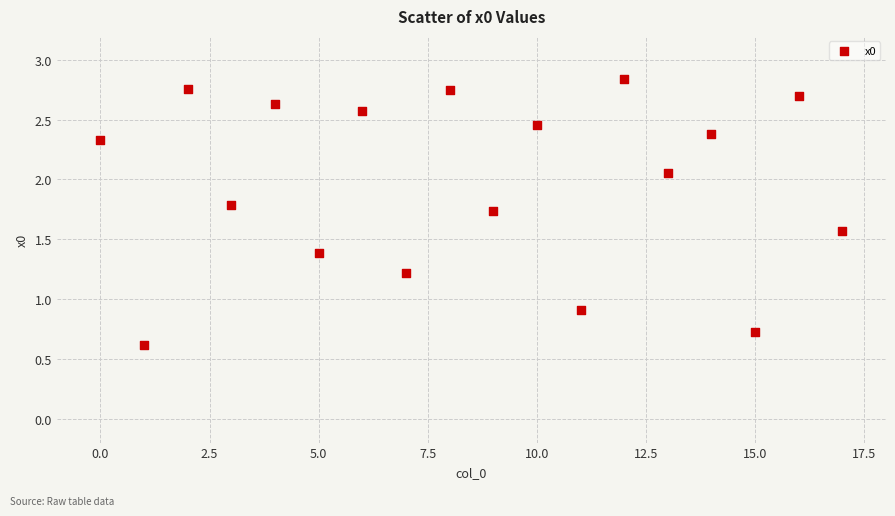

What Y value in the scatter plot is closest to 1?

0.9